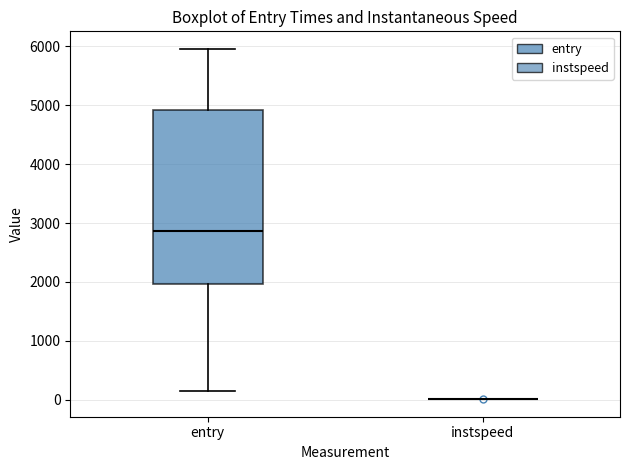

Reading left to right, transcribe this box plot: for each box, give where its median line is, the range the box spans, and where its two whiskers end, as read against the y-axis. The values are not printed on the chart, so give them approximately, as read against the axis.

entry: median 2900, box 2000 to 4900, whiskers 100 to 6000
instspeed: box collapsed to a line at 0, whiskers 0 to 0